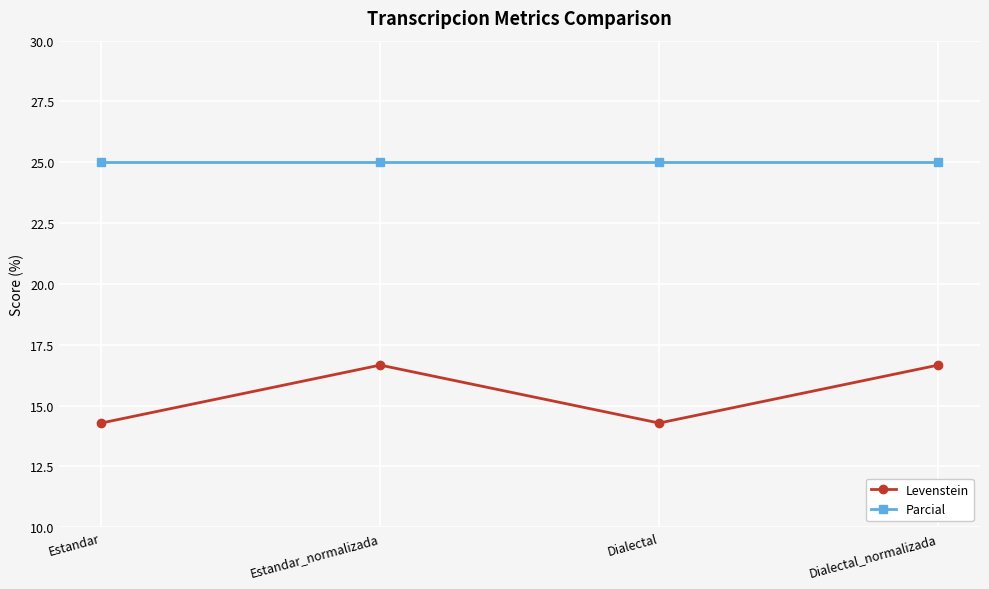

Reading left to right, transcribe all the data shown in this chart.

Levenstein: Estandar=14.3	Estandar_normalizada=16.7	Dialectal=14.3	Dialectal_normalizada=16.7
Parcial: Estandar=25.0	Estandar_normalizada=25.0	Dialectal=25.0	Dialectal_normalizada=25.0